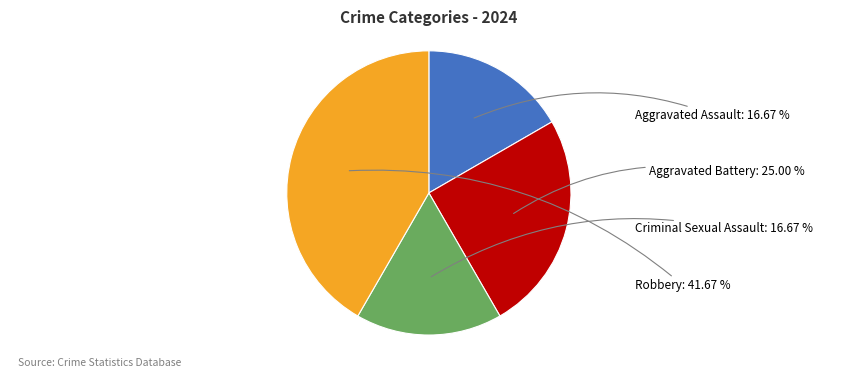

Does any single category account for the majority?

No